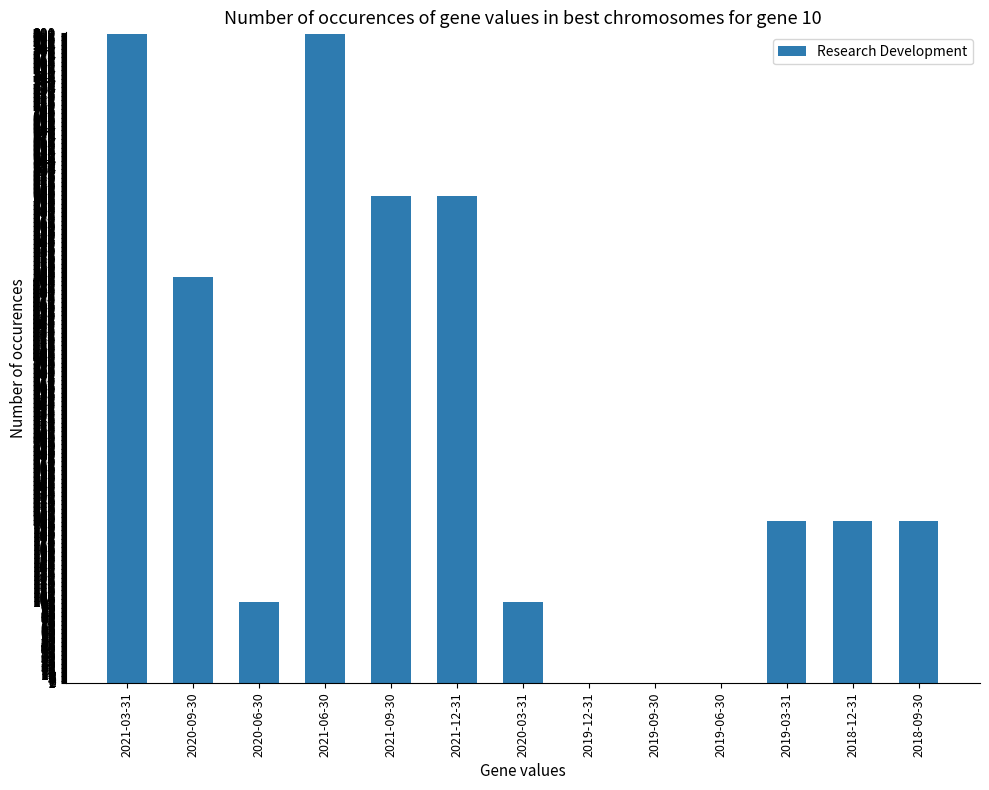

What is the sum of the values at 2021-09-30 and 2018-12-31?

800